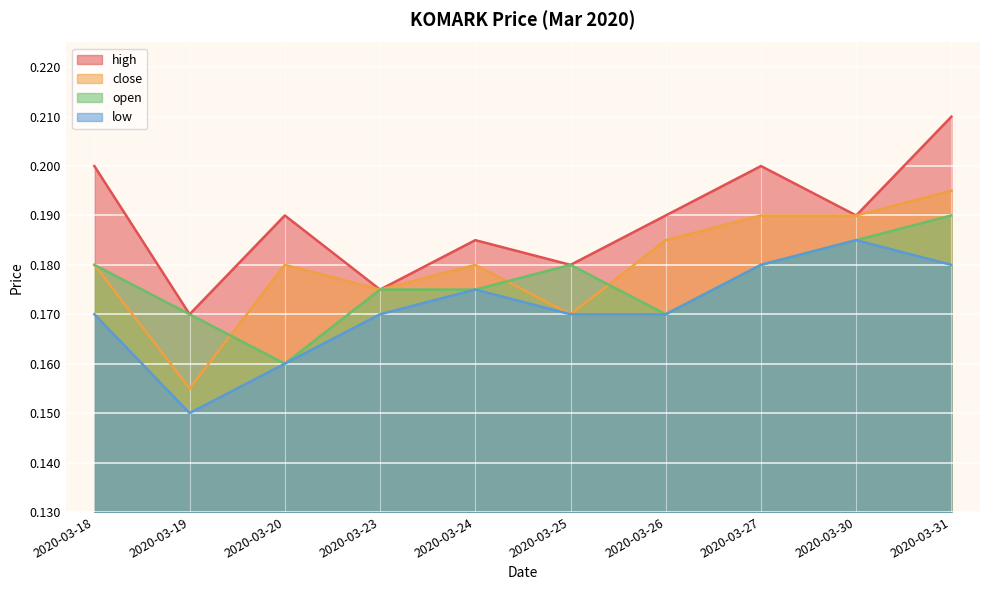

What is the value of the low point at the 1st from the left?

0.2